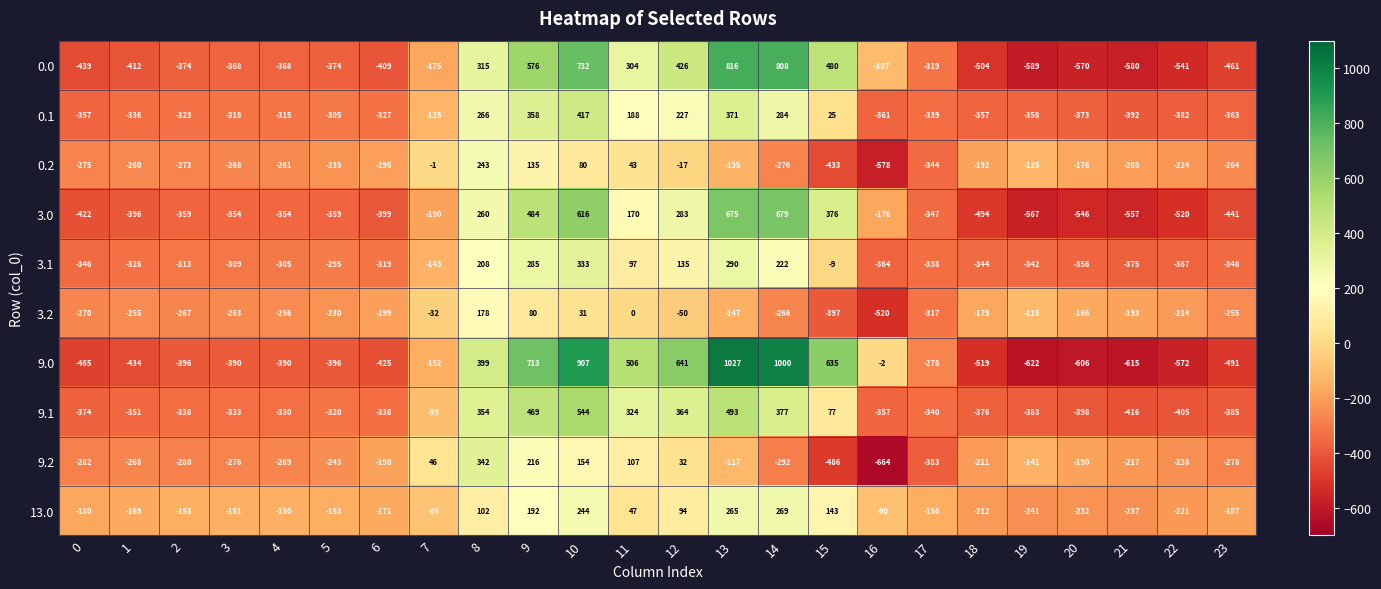

Which series has the largest total across all categories?

9.0